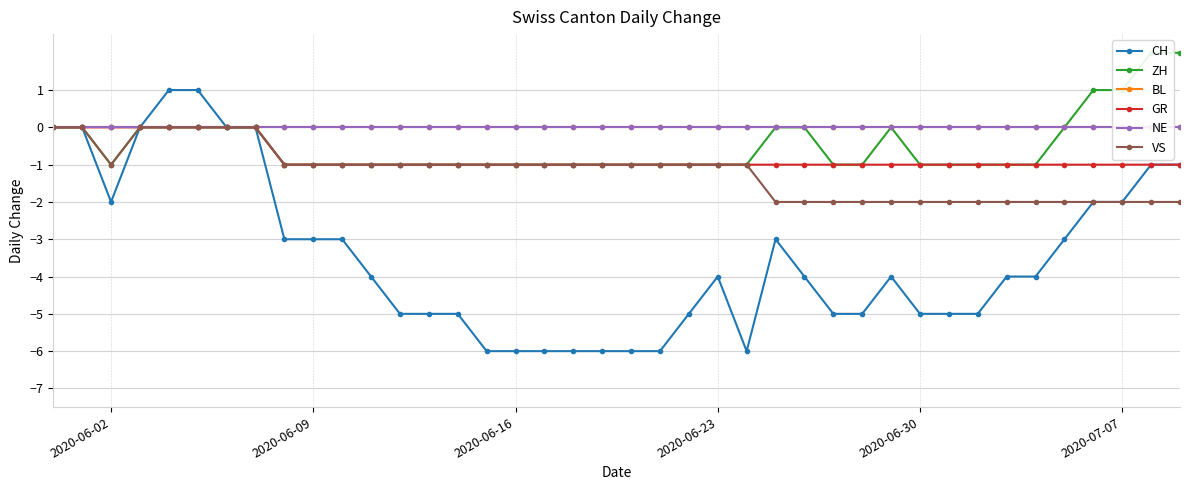

Reading left to right, transcribe all the data shown in this chart.

CH: 0	0	-2	0	1	1	0	0	-3	-3	-3	-4	-5	-5	-5	-6	-6	-6	-6	-6	-6	-6	-5	-4	-6	-3	-4	-5	-5	-4	-5	-5	-5	-4	-4	-3	-2	-2	-1	-1
ZH: 0	0	-1	0	0	0	0	0	-1	-1	-1	-1	-1	-1	-1	-1	-1	-1	-1	-1	-1	-1	-1	-1	-1	0	0	-1	-1	0	-1	-1	-1	-1	-1	0	1	1	2	2
BL: 0	0	0	0	0	0	0	0	0	0	0	0	0	0	0	0	0	0	0	0	0	0	0	0	0	0	0	0	0	0	0	0	0	0	0	0	0	0	0	0
GR: 0	0	0	0	0	0	0	0	-1	-1	-1	-1	-1	-1	-1	-1	-1	-1	-1	-1	-1	-1	-1	-1	-1	-1	-1	-1	-1	-1	-1	-1	-1	-1	-1	-1	-1	-1	-1	-1
NE: 0	0	0	0	0	0	0	0	0	0	0	0	0	0	0	0	0	0	0	0	0	0	0	0	0	0	0	0	0	0	0	0	0	0	0	0	0	0	0	0
VS: 0	0	-1	0	0	0	0	0	-1	-1	-1	-1	-1	-1	-1	-1	-1	-1	-1	-1	-1	-1	-1	-1	-1	-2	-2	-2	-2	-2	-2	-2	-2	-2	-2	-2	-2	-2	-2	-2